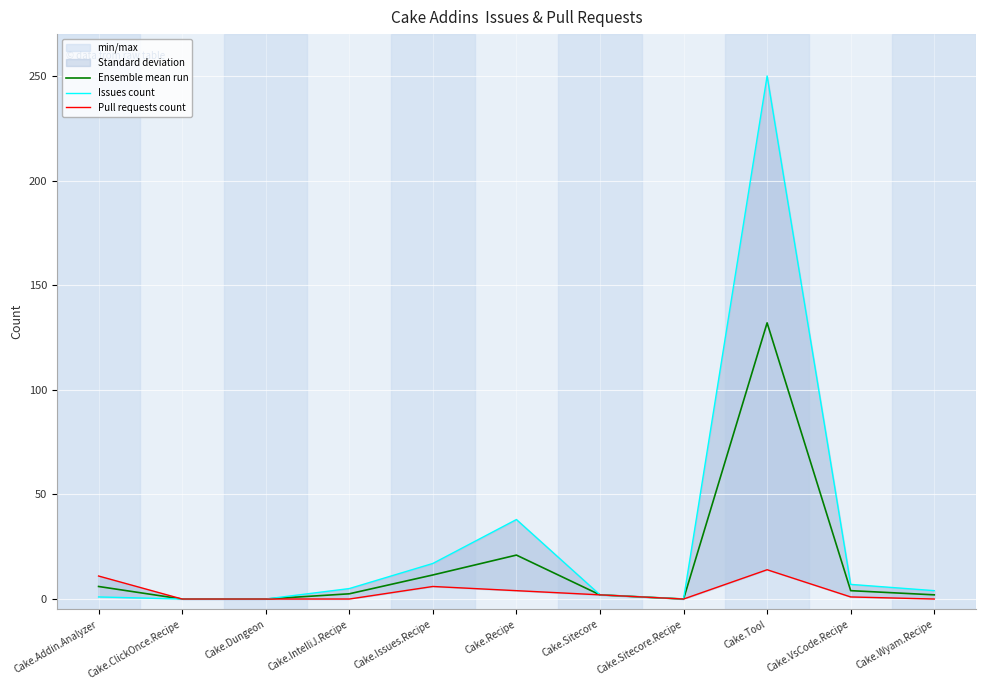

Where is the first local maximum for Issues count?

Cake.Recipe